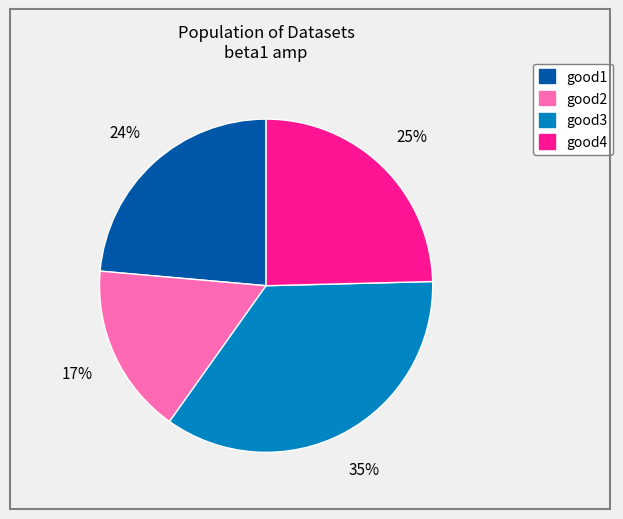

Count the number of slices in the pie.

4